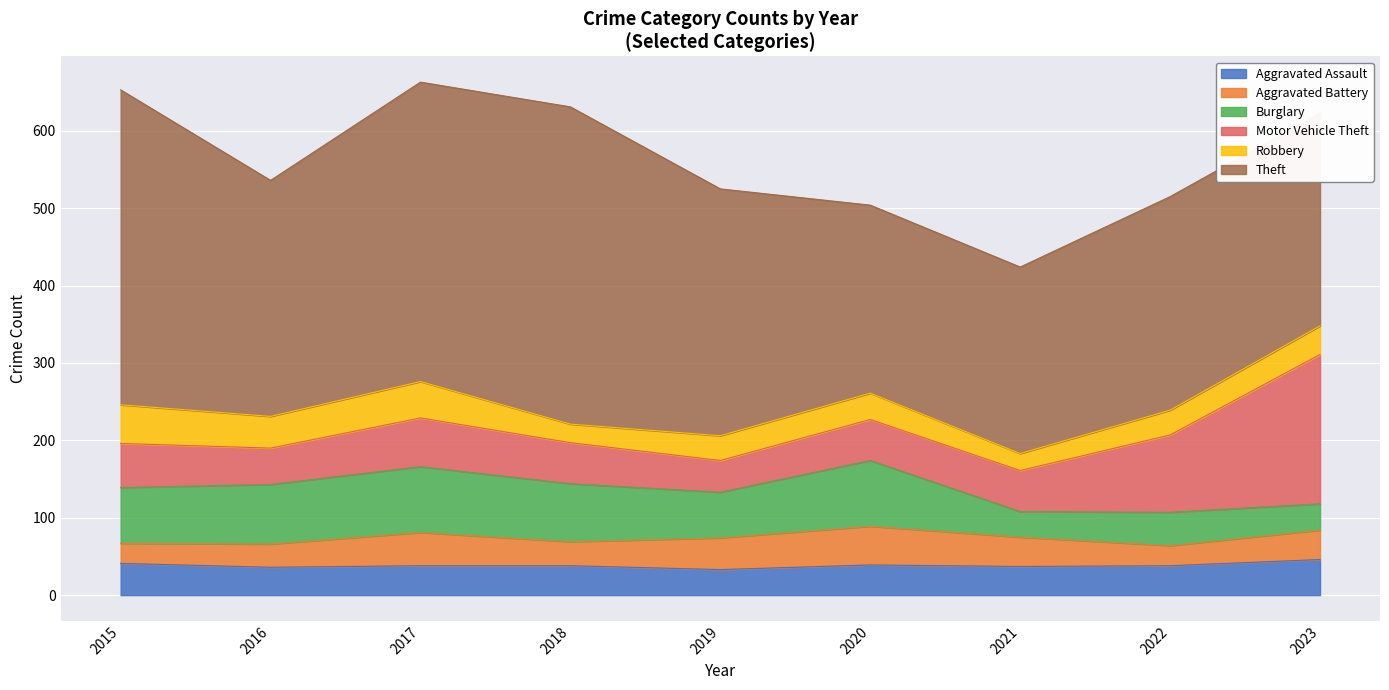

True or false: Theft has a value of 241 at 2021.

True